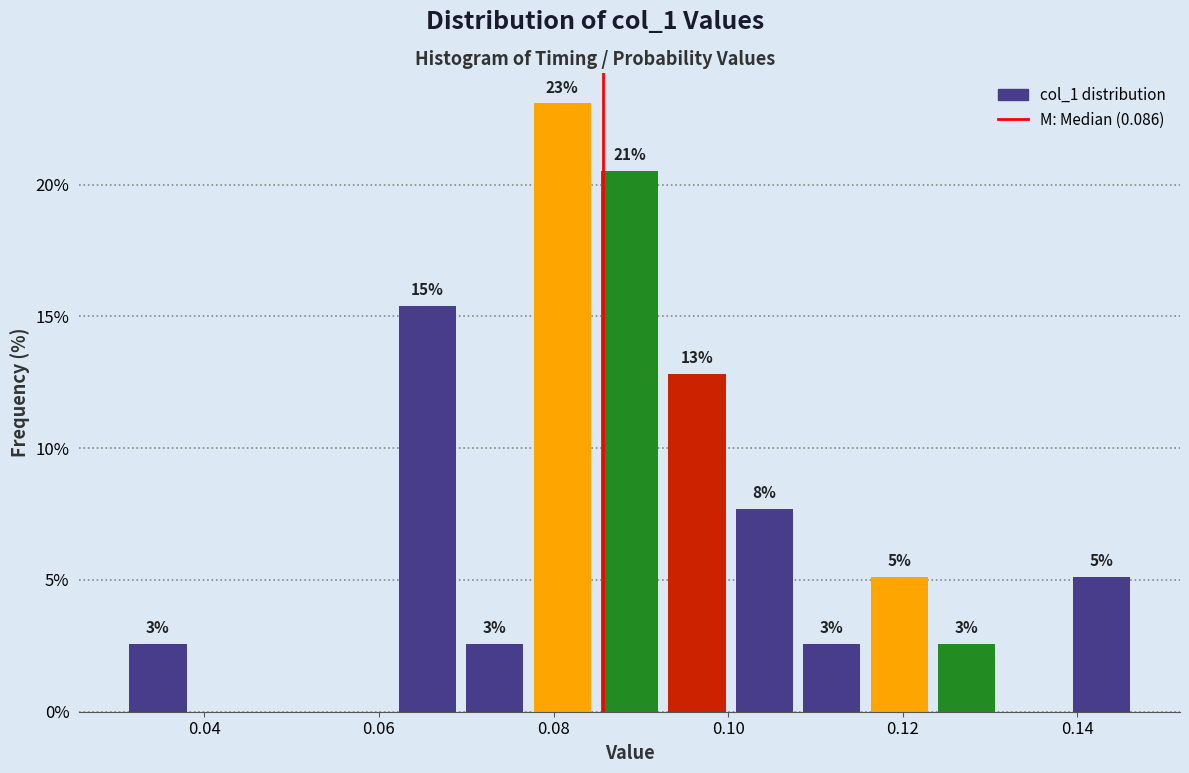

Read against the x-axis, roughly where is the centre of the tallest bar?

0.080